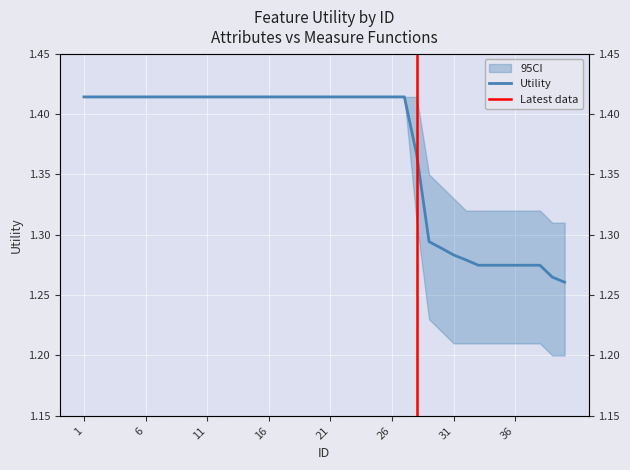

What is the difference between the values at 19 and 36?

0.1